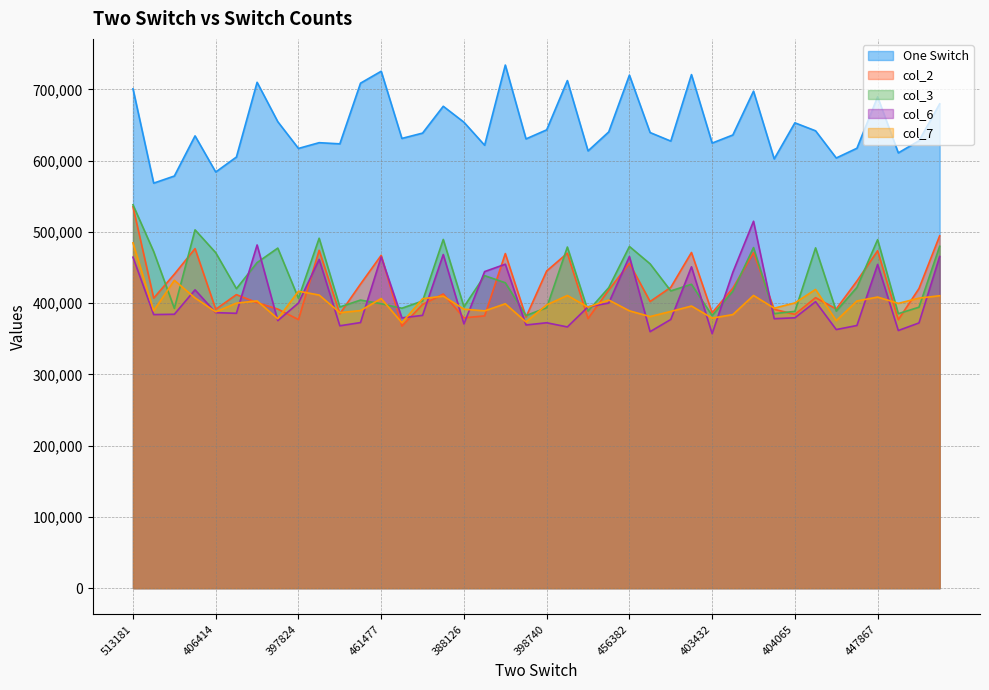

After their last crossing, which series has the higher values: col_6 or col_3?

col_3